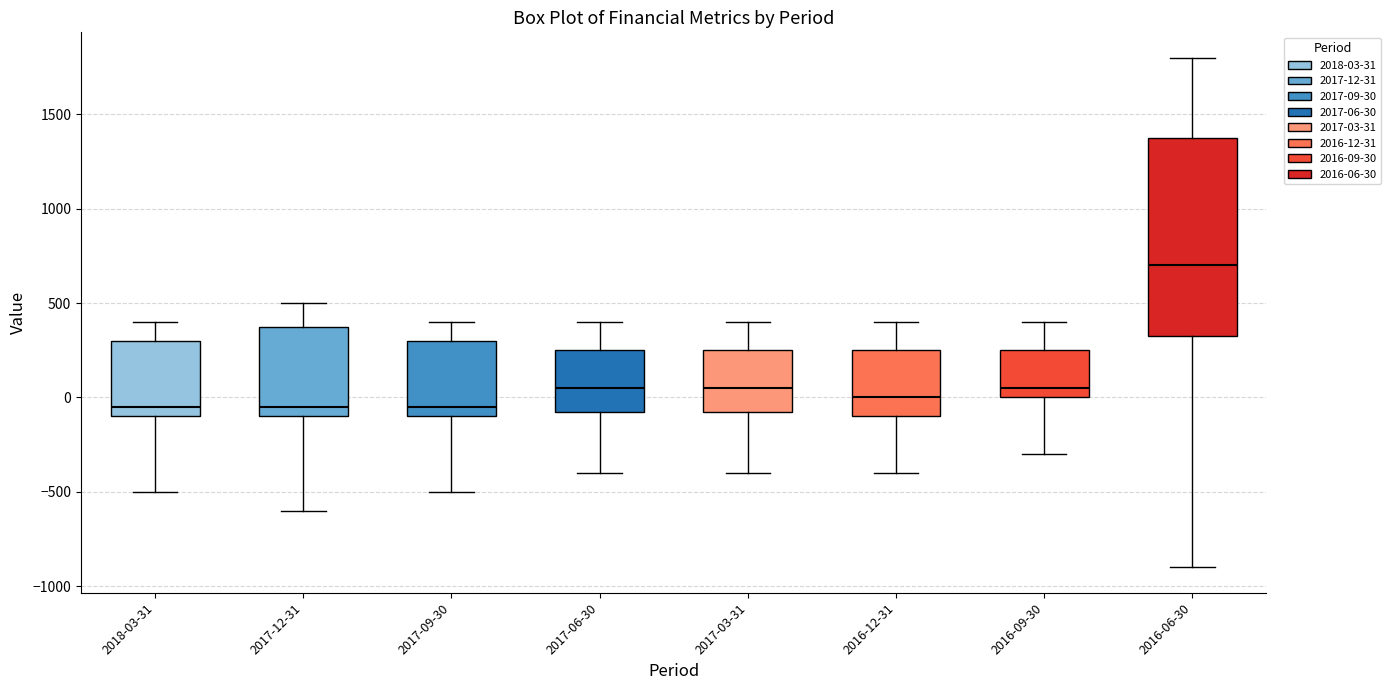

Which box has the highest median line?

2016-06-30